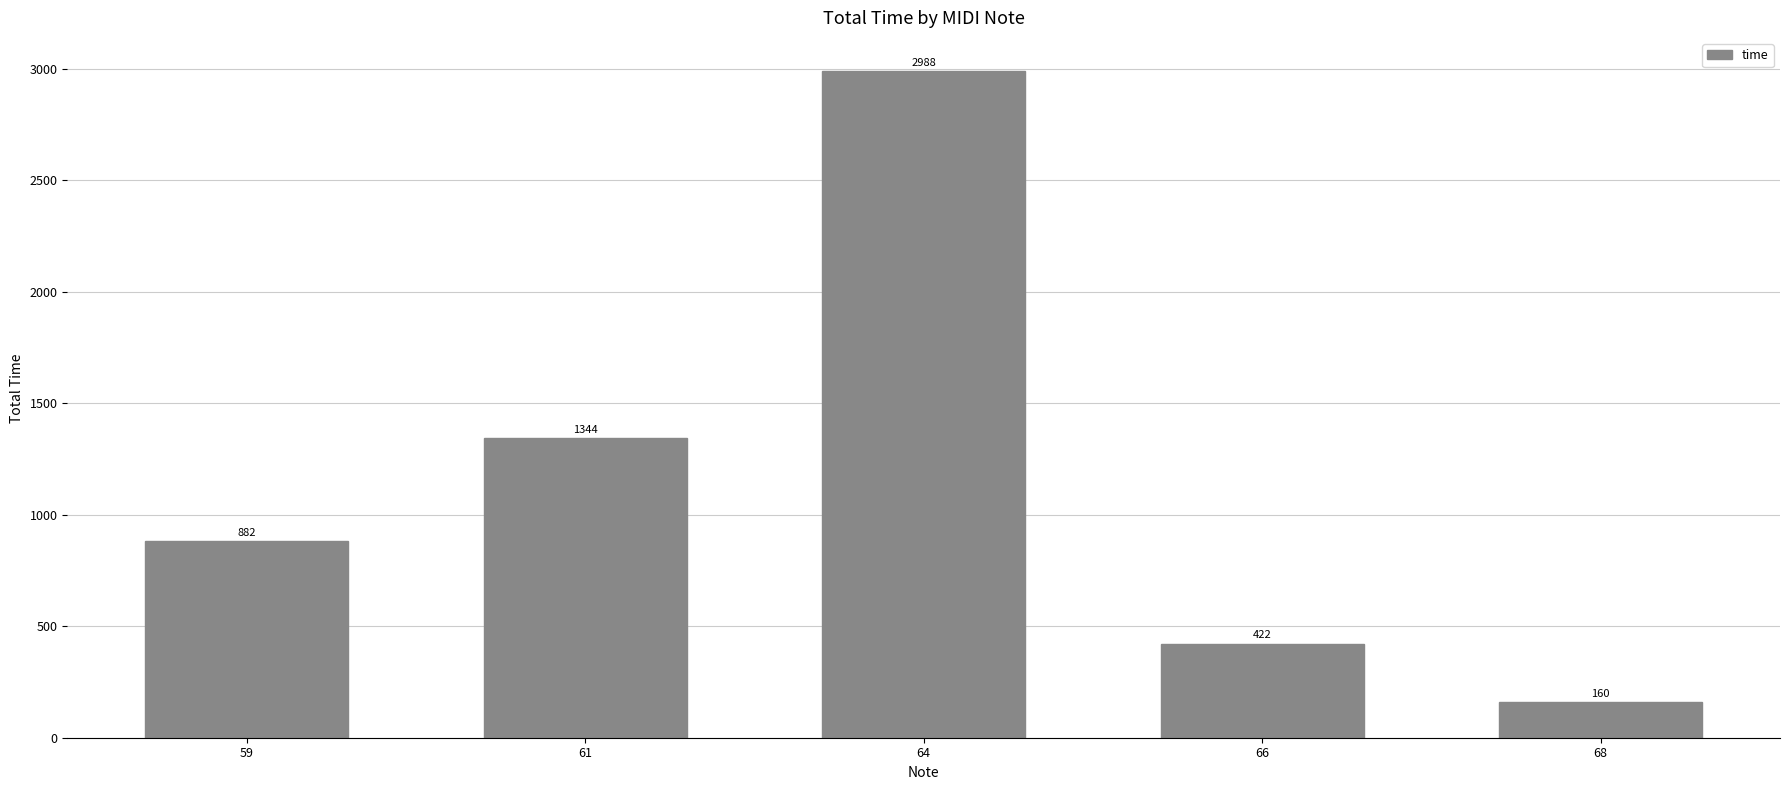

What is the sum of all values?

5796